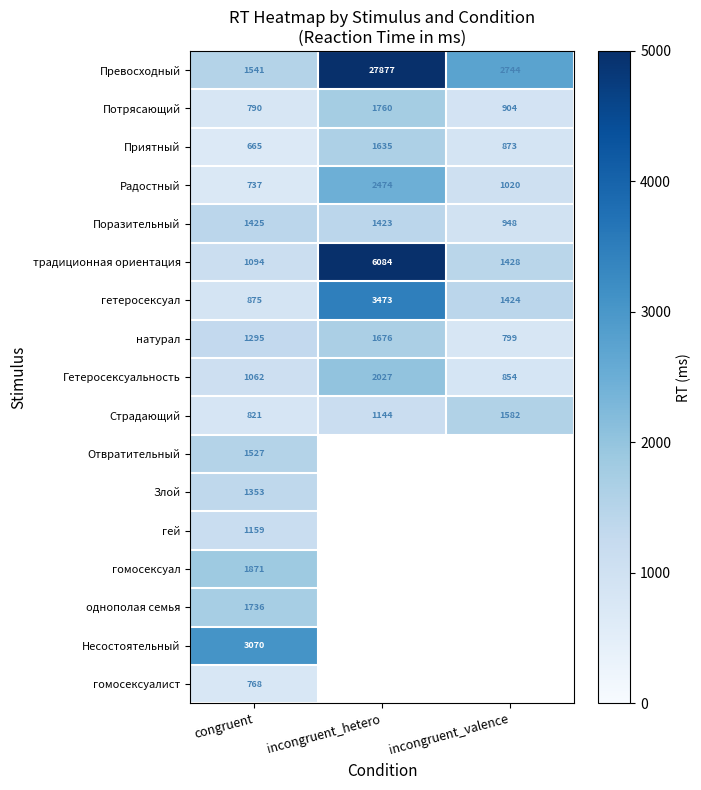

What is the sum of all Радостный values?

4231